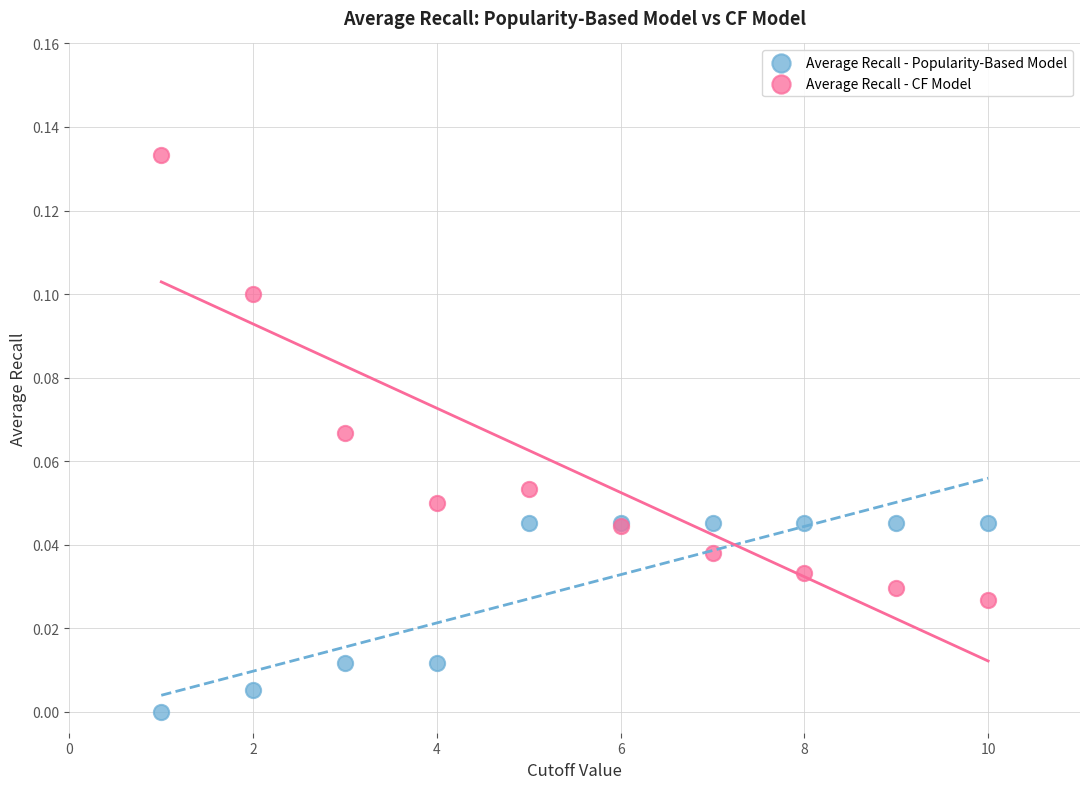

Which series has the largest Y range (max minus min)?

Average Recall - CF Model